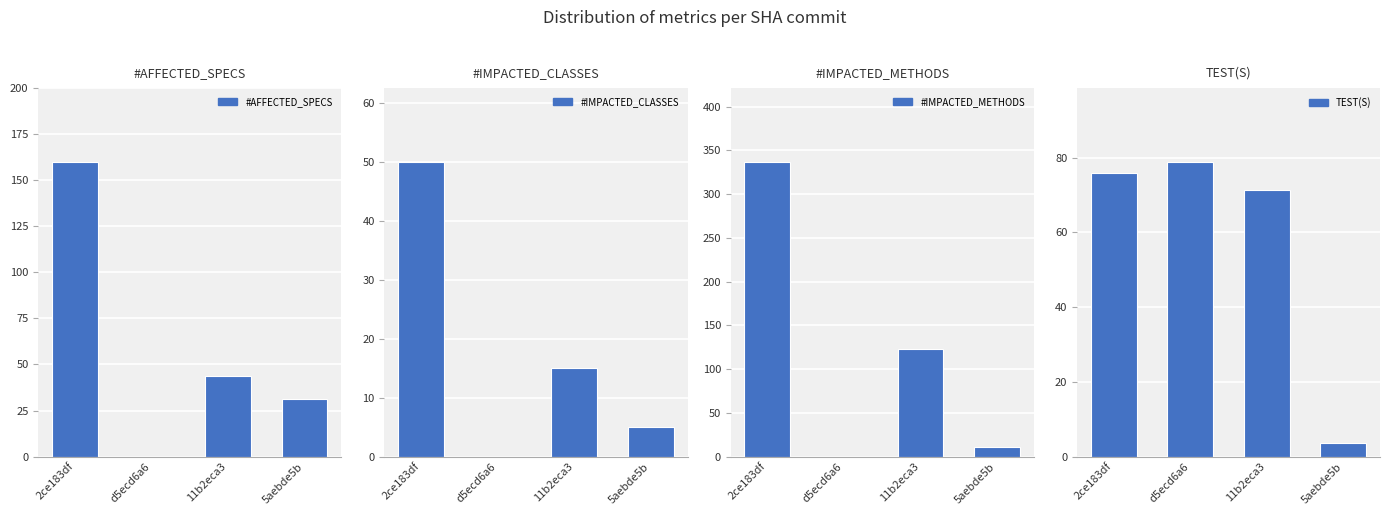

How many bars are there in each group?

4